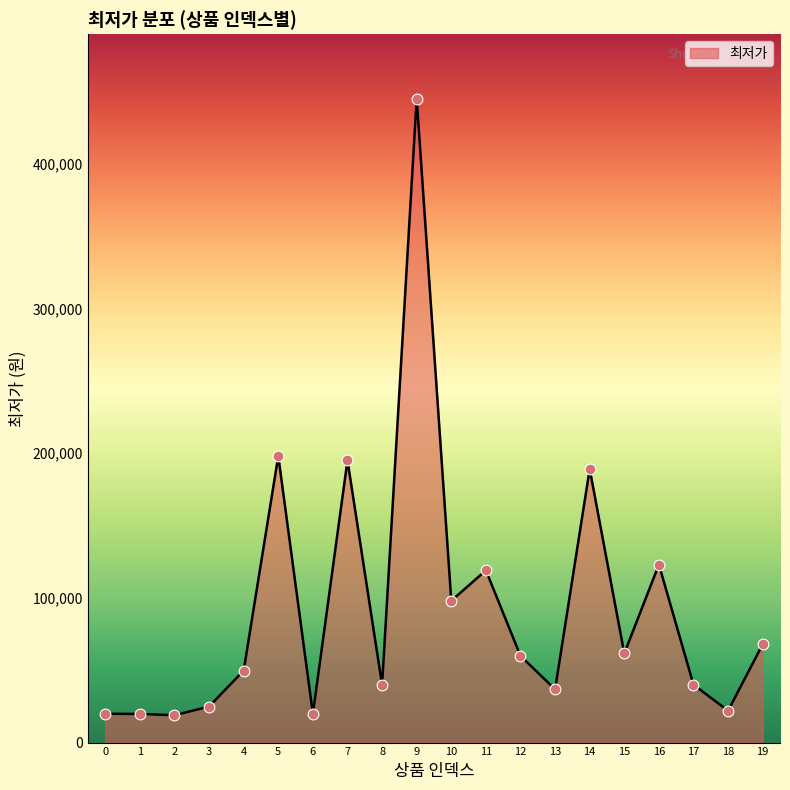

What is the ratio of the value at 18 to the value at 11?

0.2